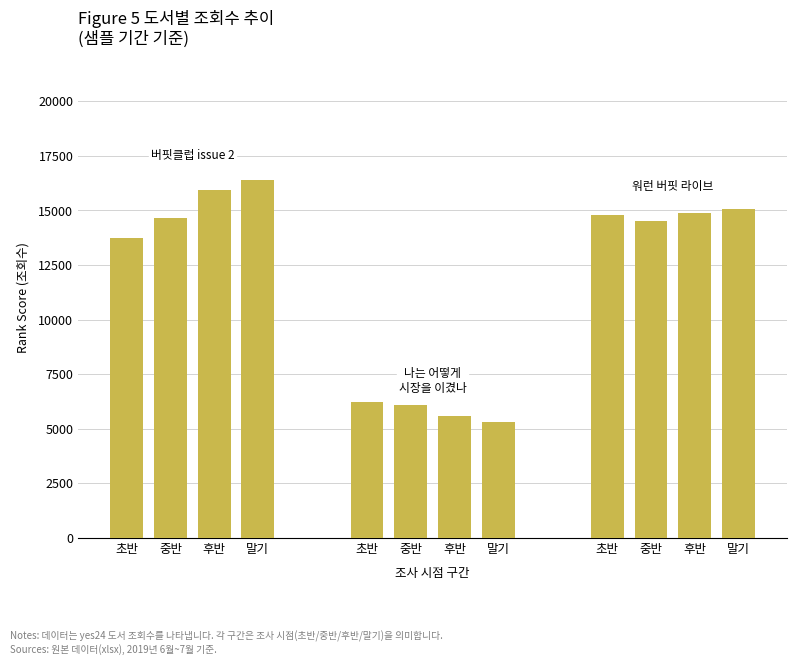

At which label does the data first exceed 15942?

말기